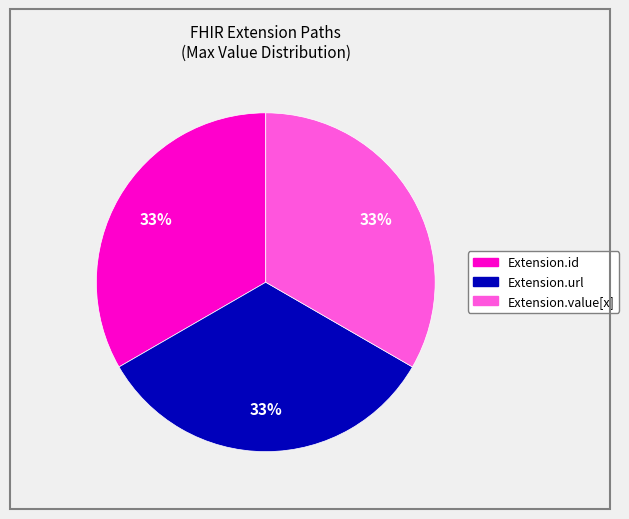

To the nearest percent, what is the average slice percentage?

33%